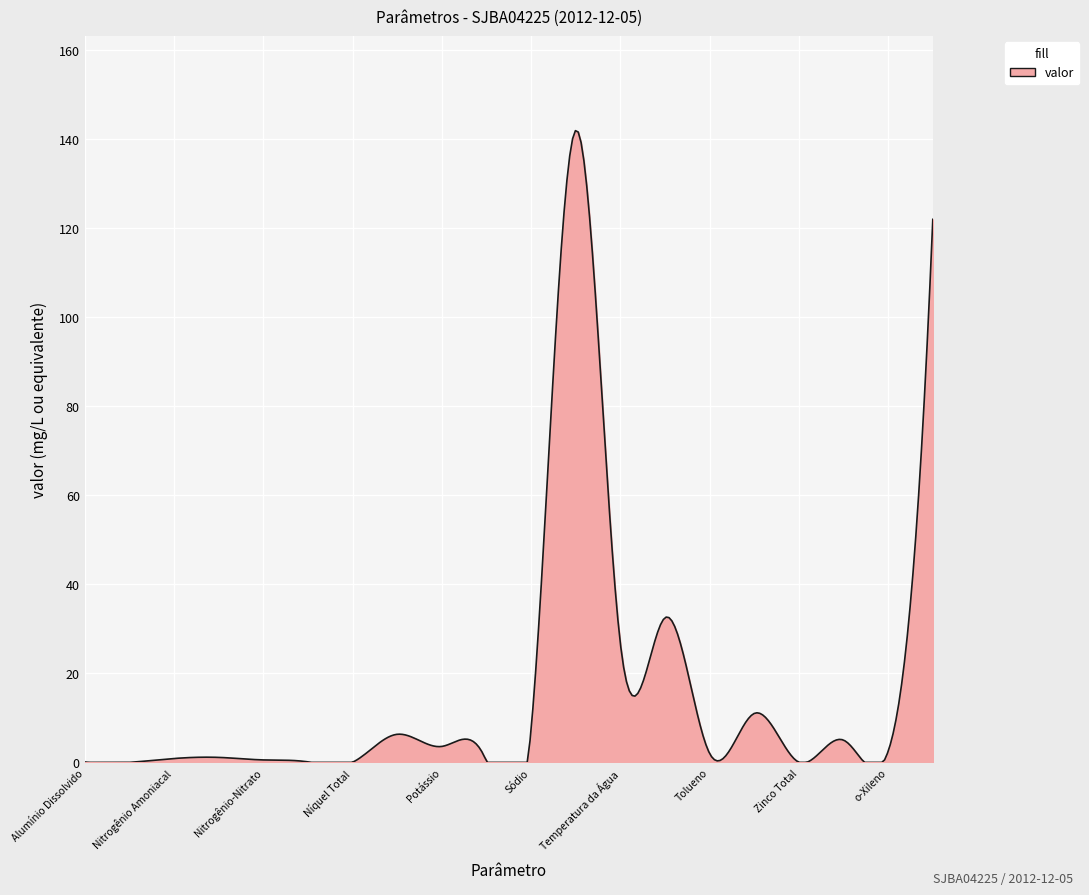

What is the maximum value shown in the chart?

141.9